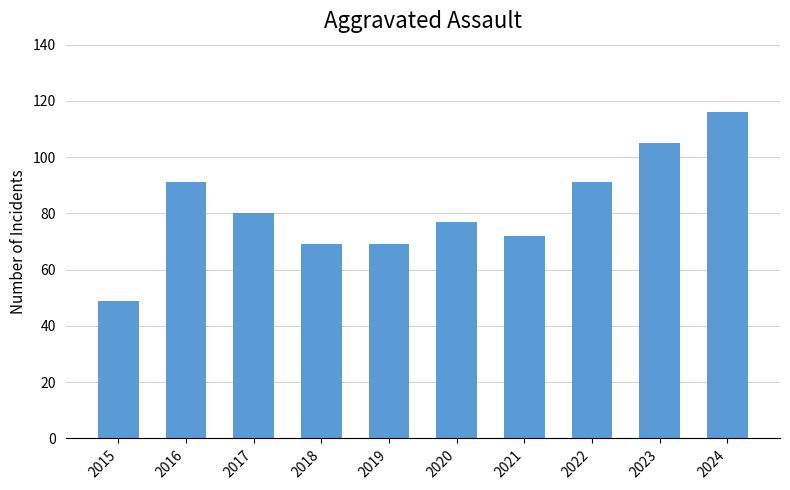

What is the minimum value shown in the chart?

49